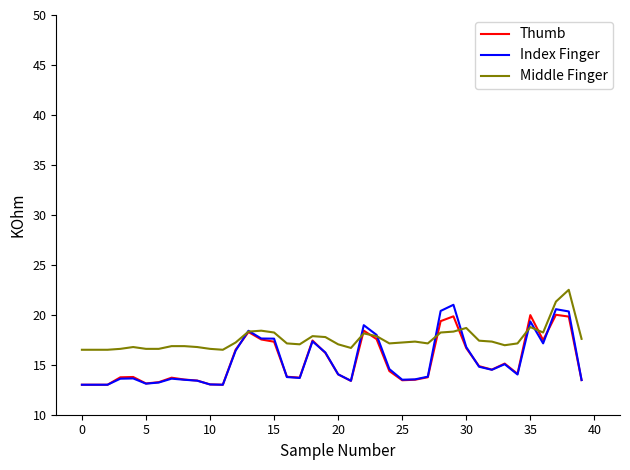

Which series has the largest range (max minus min)?

Index Finger